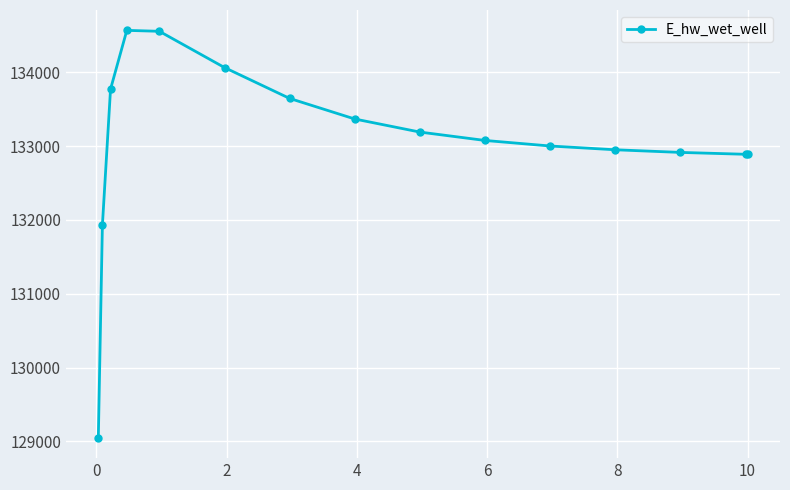

What is the smallest value displayed?

129048.5